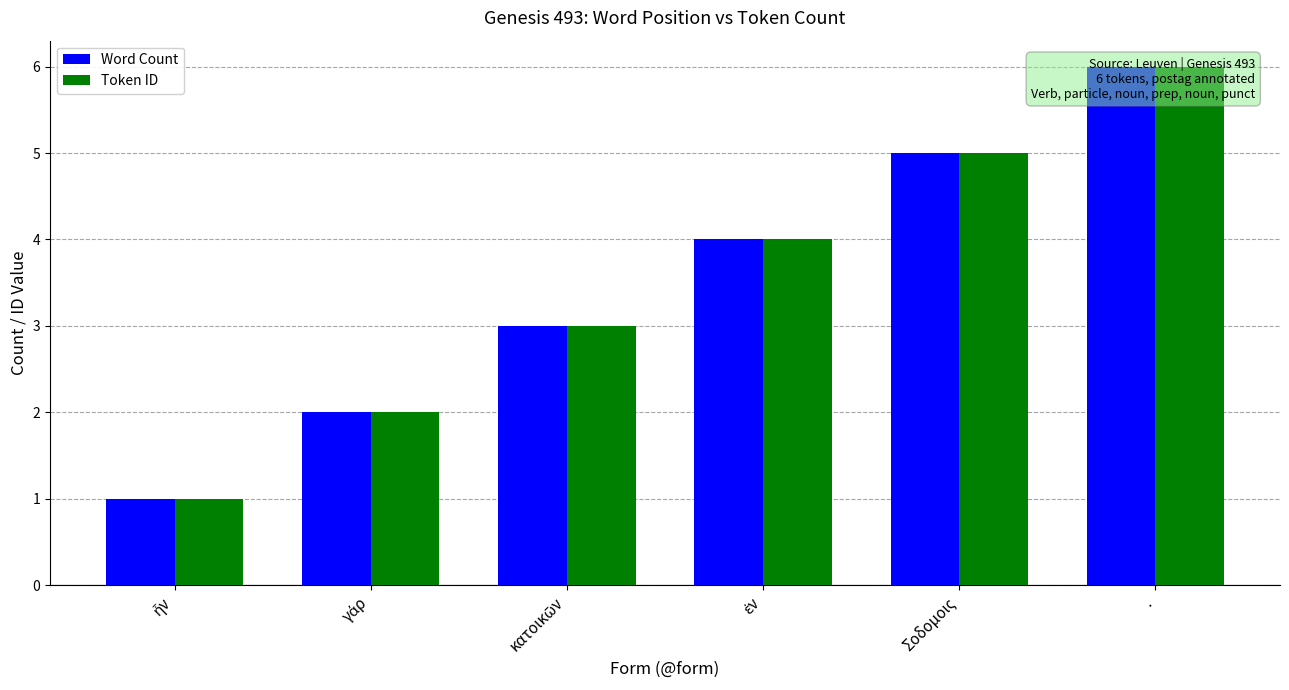

What is the difference between the maximum and minimum values in the Word Count series?

5